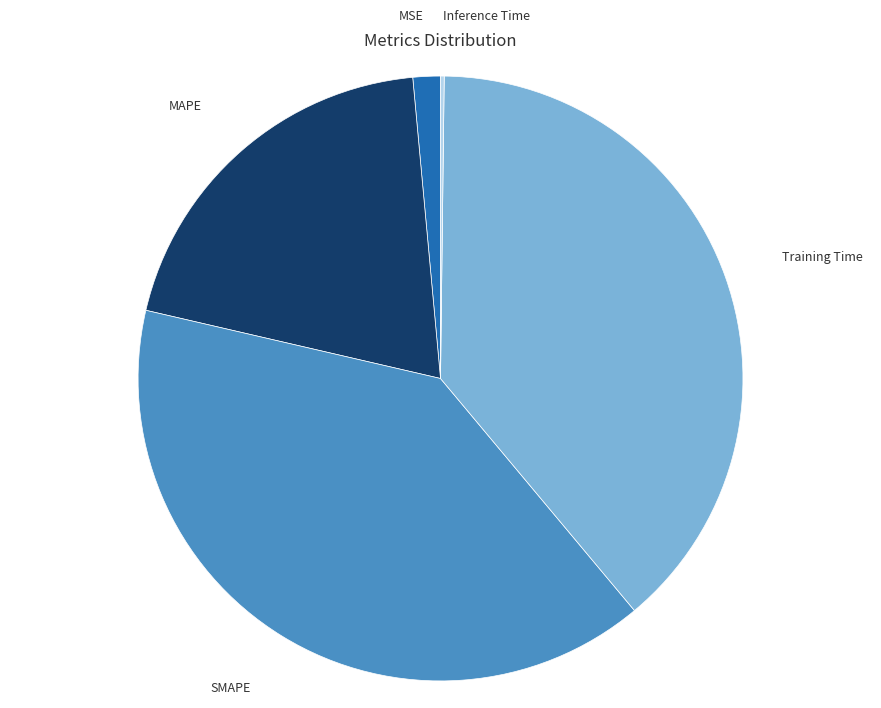

Which has a higher value, Training Time or SMAPE?

SMAPE